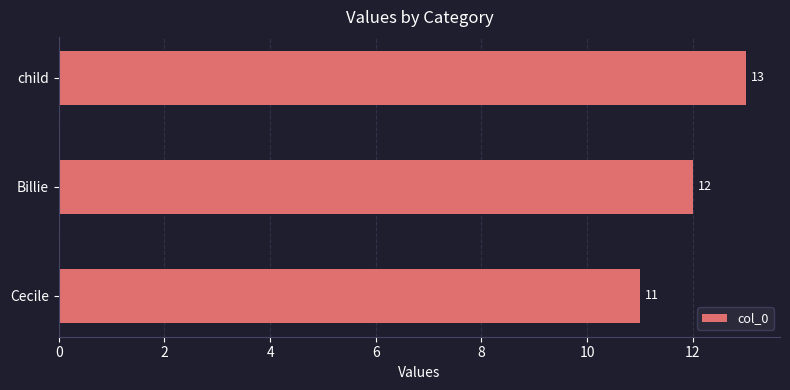

What is the average value?

12